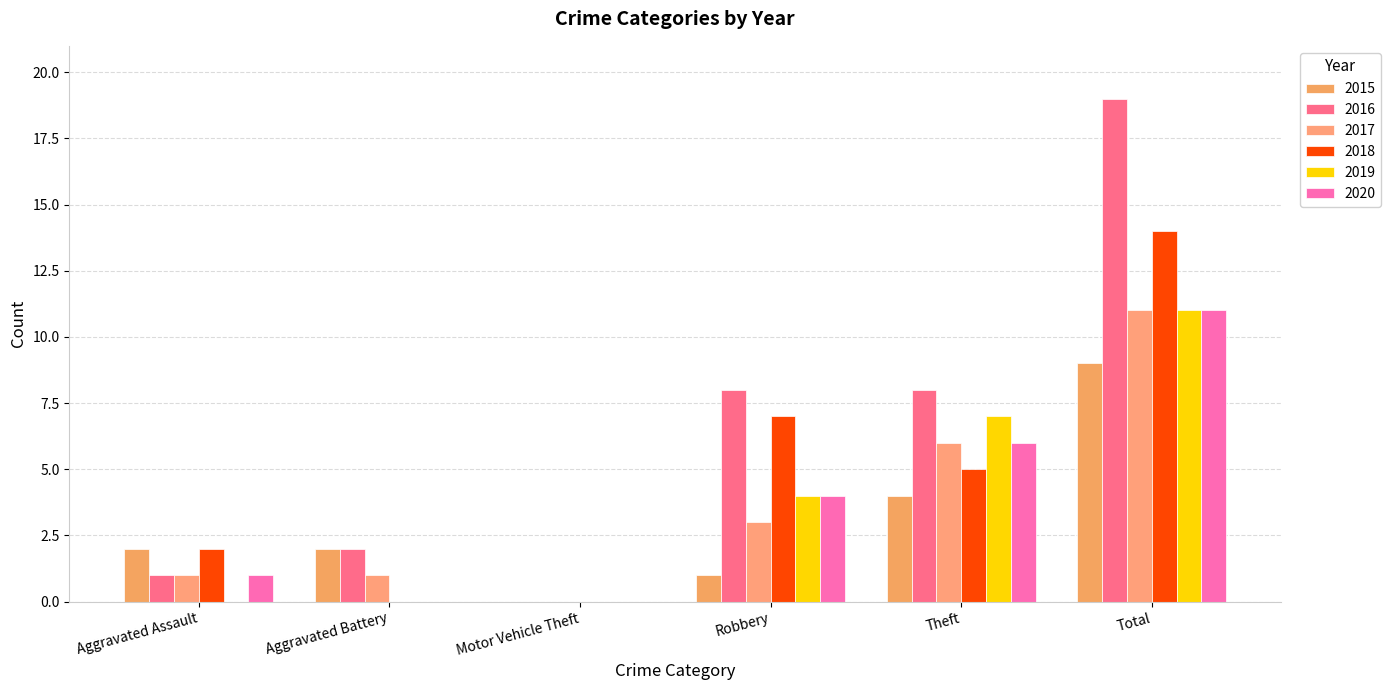

At how many categories does at least one series exceed 0?

5